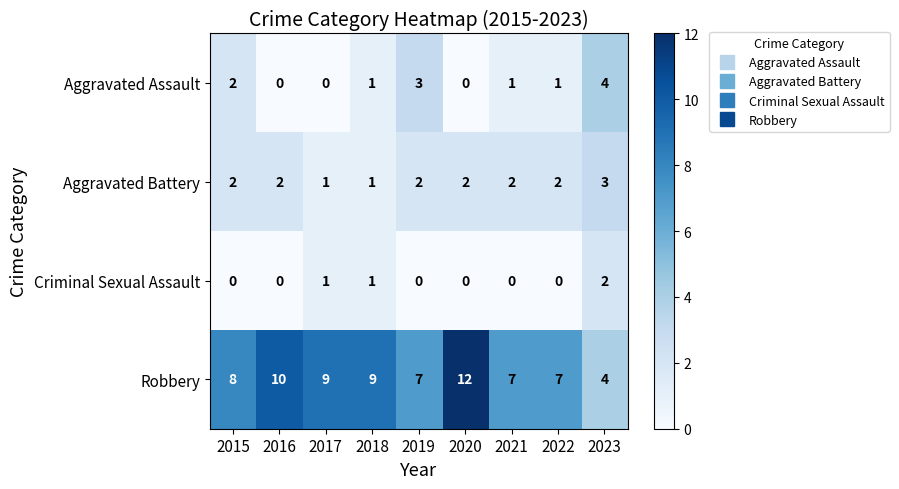

List the series in order of their peak value, lowest first.

Criminal Sexual Assault, Aggravated Battery, Aggravated Assault, Robbery